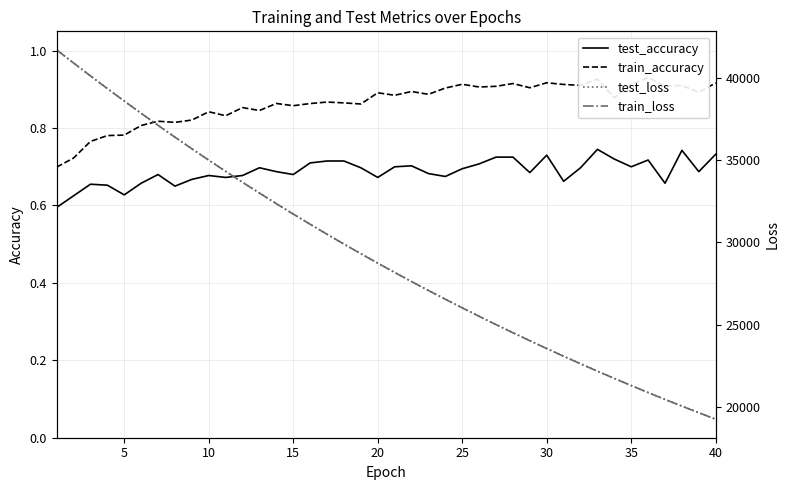

Which has a higher value, 30 or 5?

30